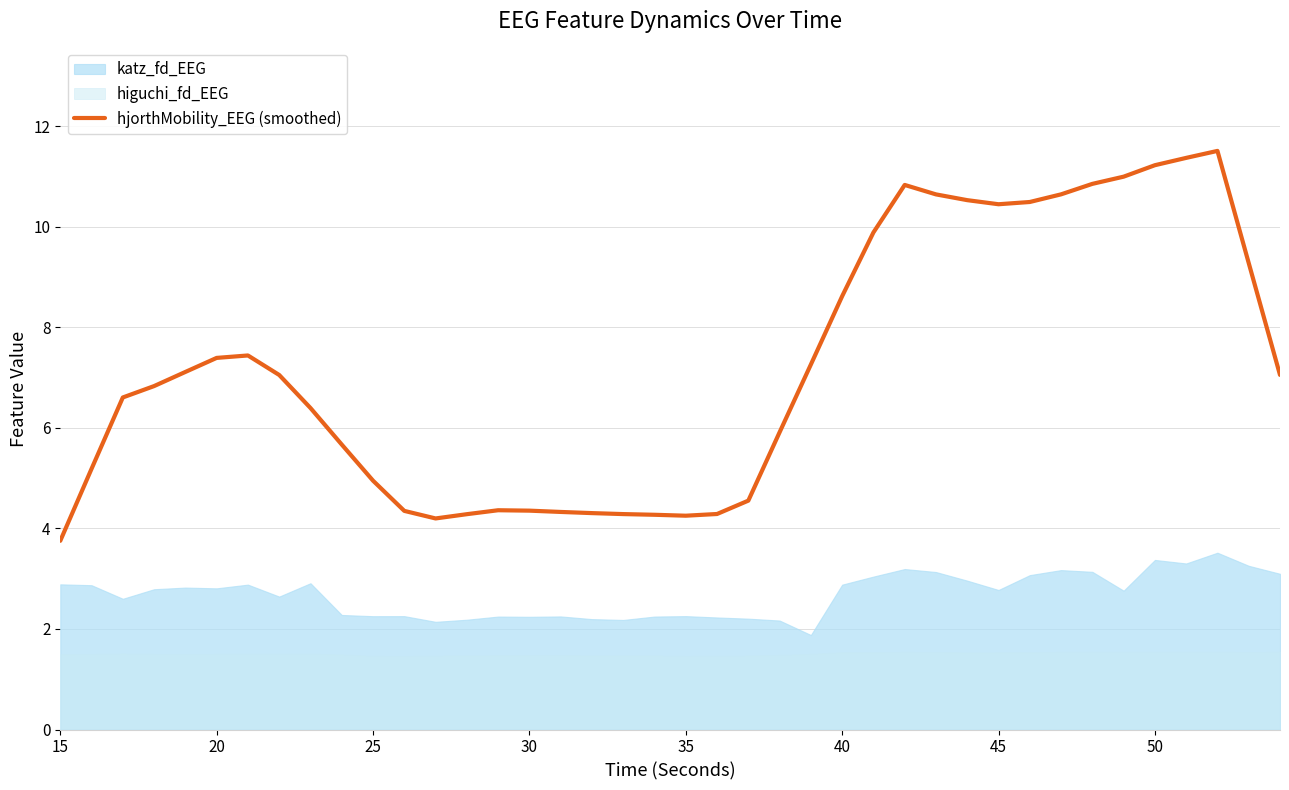

What is the maximum value for hjorthMobility_EEG (smoothed)?

11.5